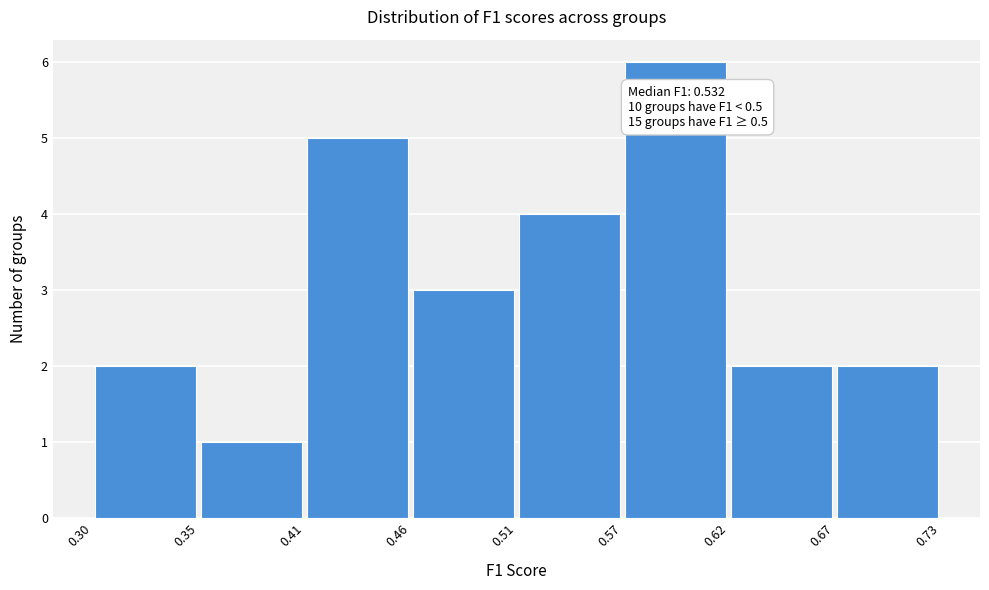

Over which range of the x-axis is the bar tallest?

0.57 to 0.62